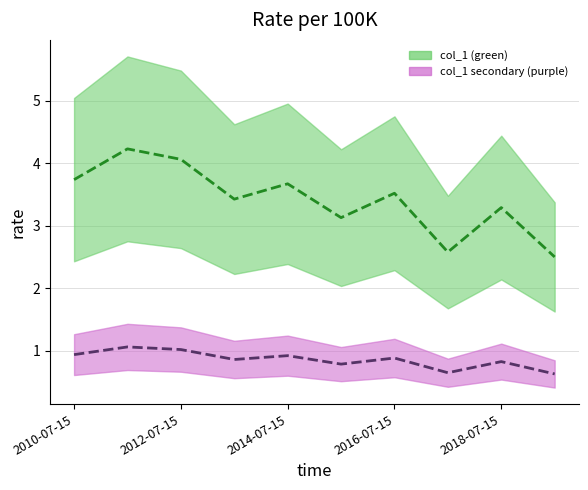

Rank the series at 2016-07-15 from lowest to highest value.

col_1 secondary, col_1